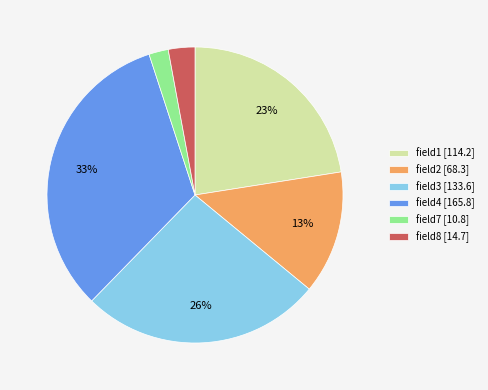

Which category has the smallest portion of the pie?

field7